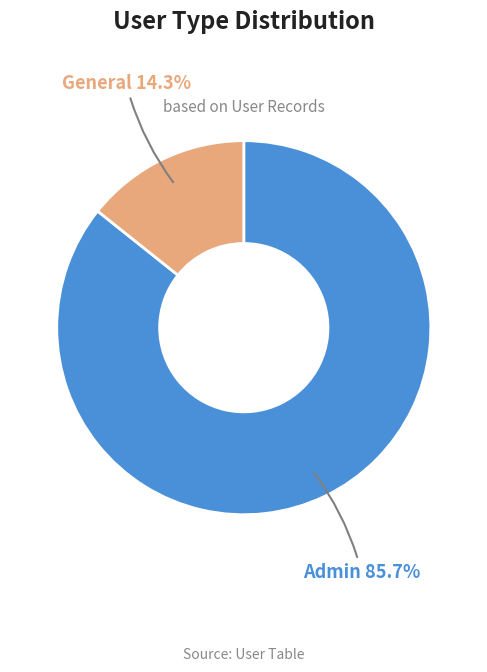

What percentage is the Admin slice, to the nearest percent?

86%